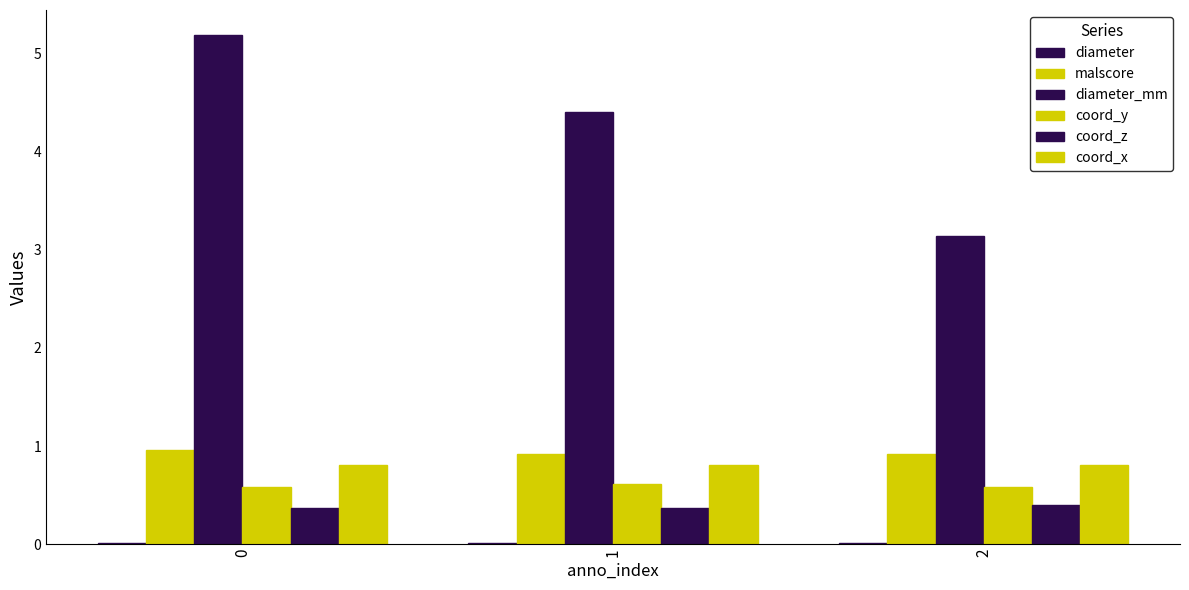

Count the number of categories in the chart.

3